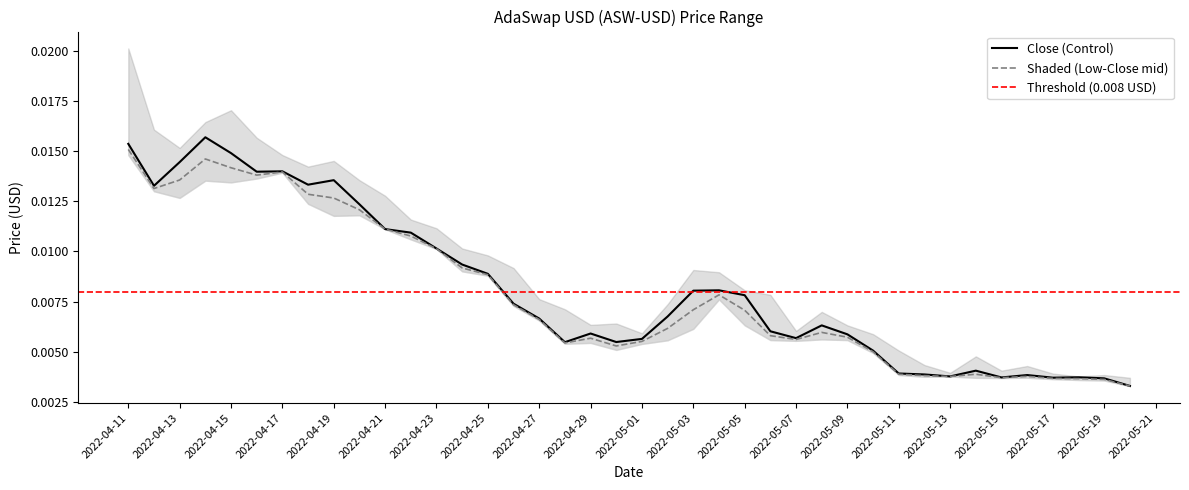

Which series has the largest range (max minus min)?

Close